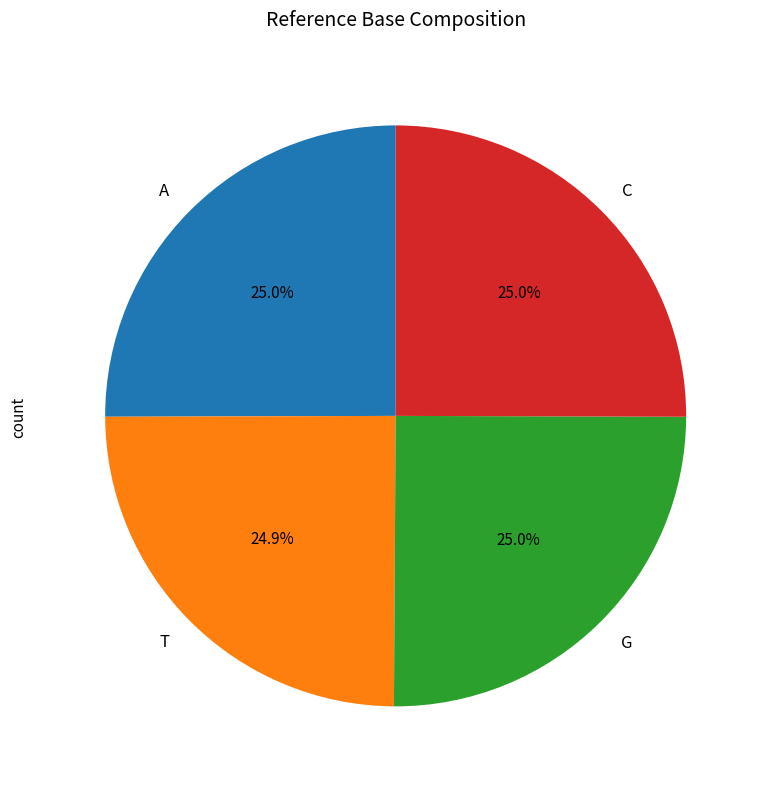

How much of the chart is everything except T?

75.1%